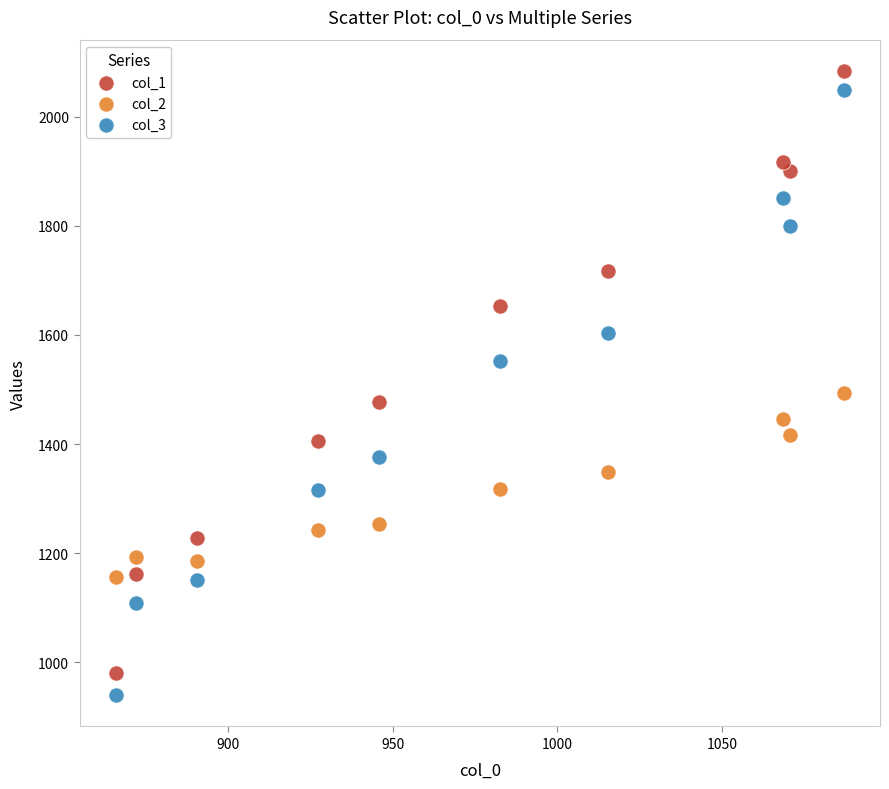

What are all the series names shown in the legend?

col_1, col_2, col_3